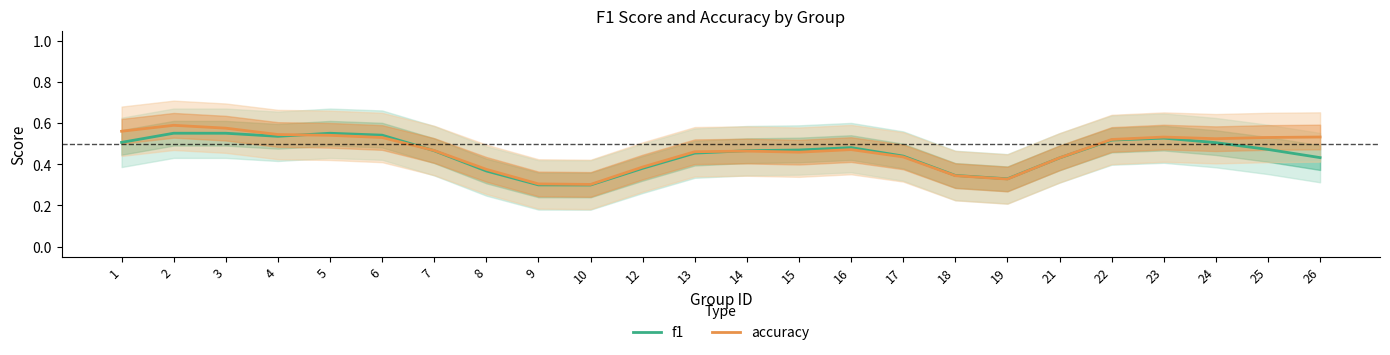

Reading left to right, what are all the values shown in this chart?

f1: 0.5	0.6	0.6	0.5	0.6	0.5	0.5	0.4	0.3	0.3	0.4	0.5	0.5	0.5	0.5	0.4	0.3	0.3	0.4	0.5	0.5	0.5	0.5	0.4
accuracy: 0.6	0.6	0.6	0.5	0.5	0.5	0.5	0.4	0.3	0.3	0.4	0.5	0.5	0.5	0.5	0.4	0.3	0.3	0.4	0.5	0.5	0.5	0.5	0.5